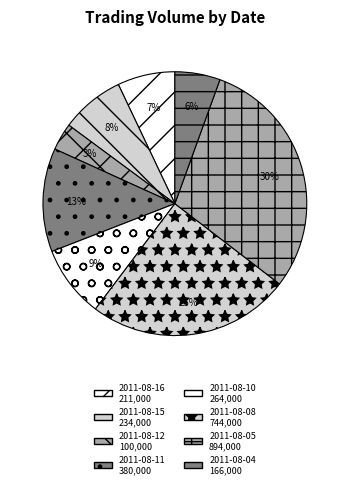

How many slices are in this pie chart?

8